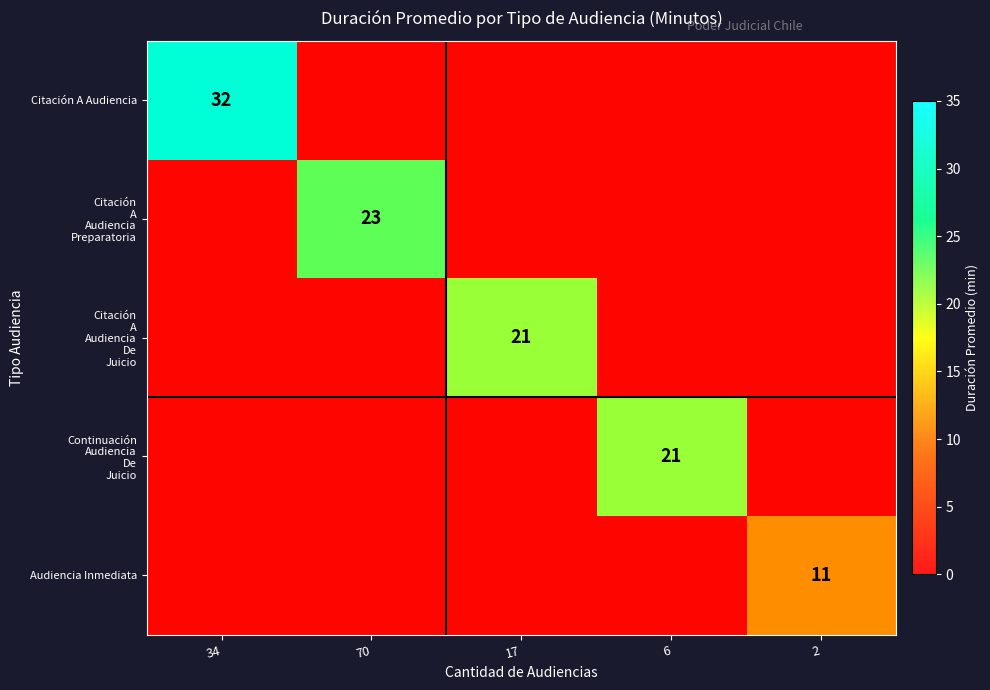

What is the total value across all series at 17?

21